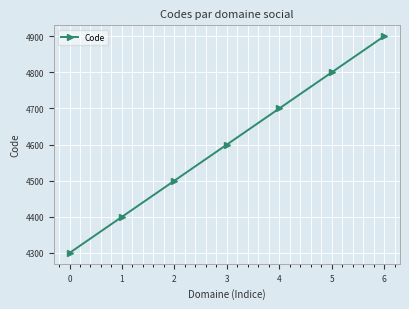

What is the value of the 7th point from the left?

4900